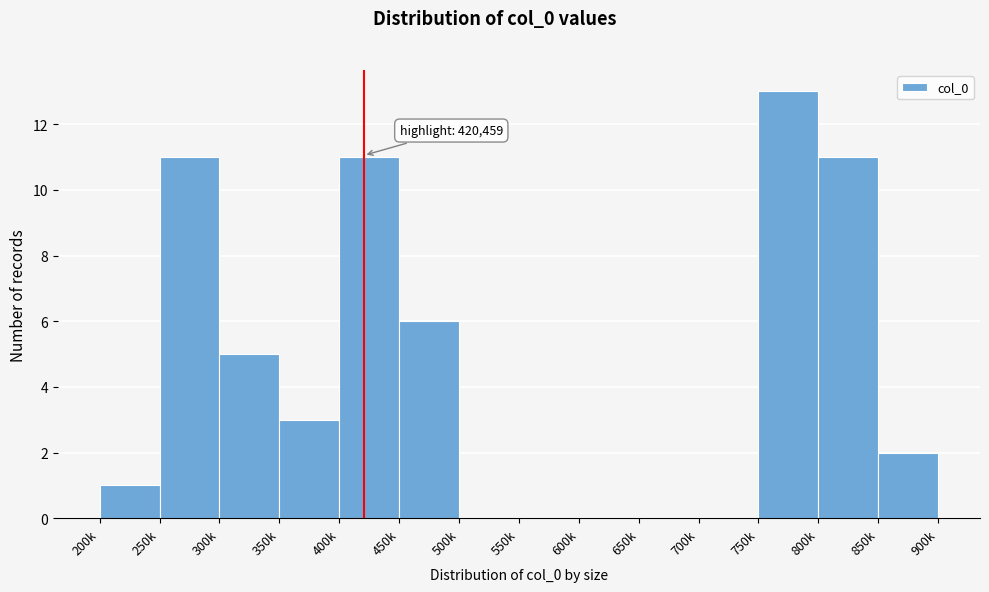

Reading left to right, list all the values displayed in this chart.

200k=1	250k=11	300k=5	350k=3	400k=11	450k=6	500k=0	550k=0	600k=0	650k=0	700k=0	750k=13	800k=11	850k=2